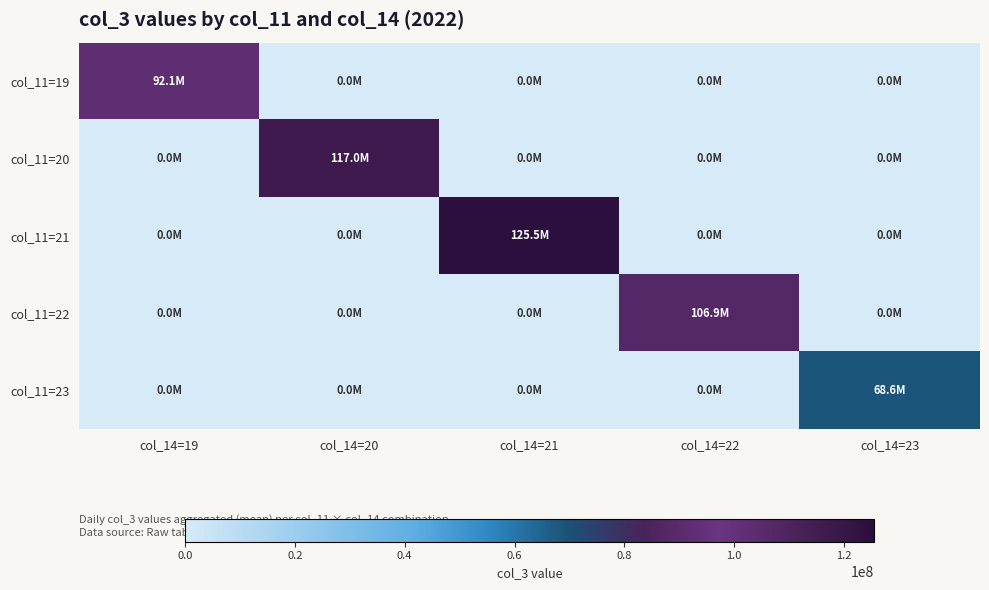

Between col_14=20 and col_14=21, which series saw the biggest shift?

col_11=21